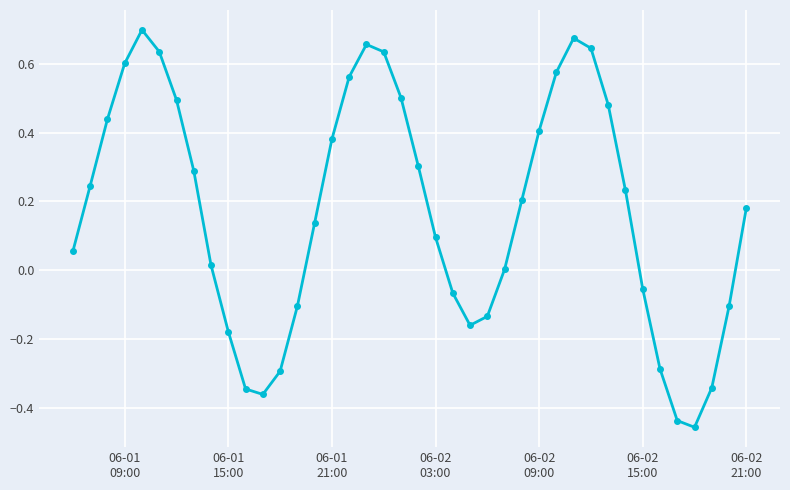

How many points are higher than both their immediate neighbors (excluding endpoints)?

3